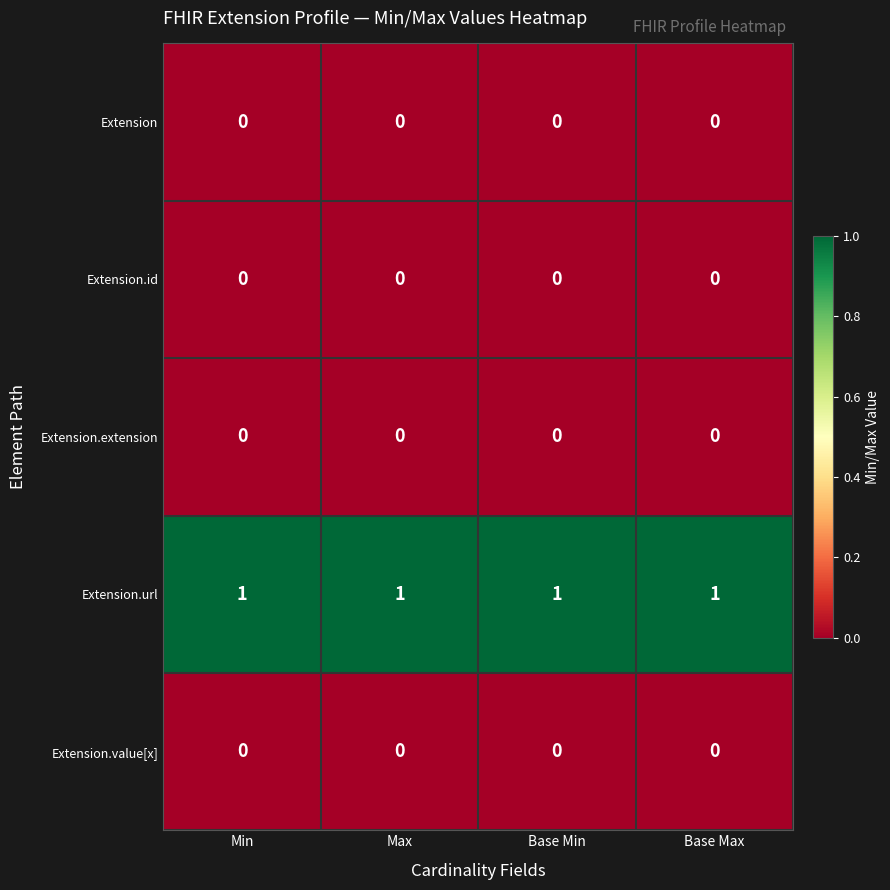

Count the number of data series in this chart.

5